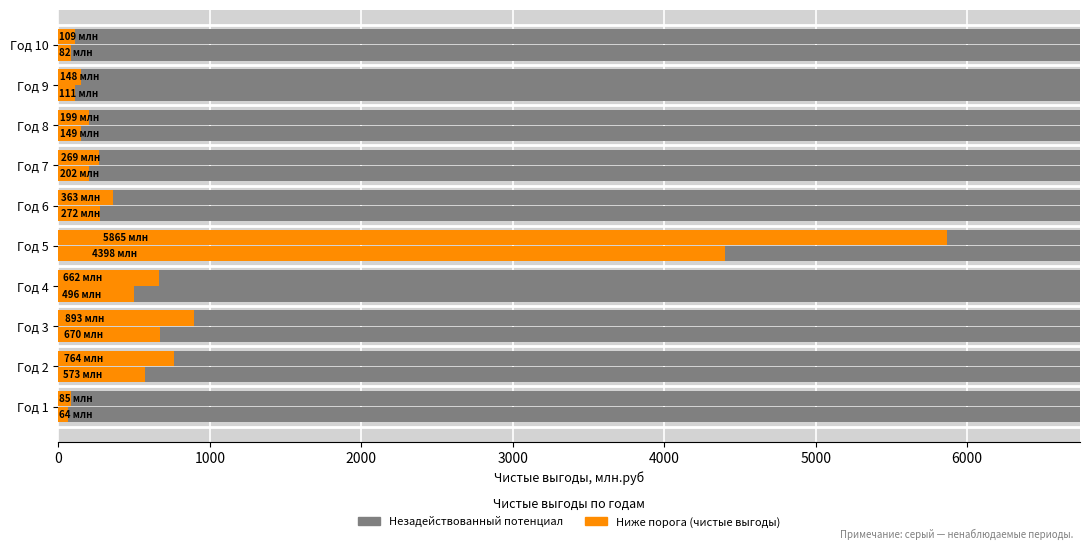

What is the difference between the maximum and second lowest values in the Внутренний рынок - Чистые выгоды series?

5756.0